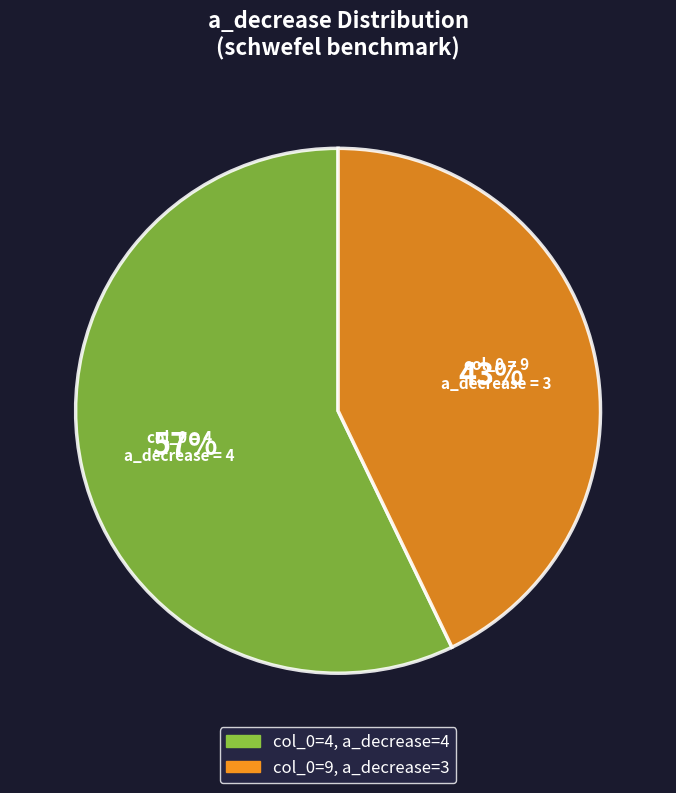

To the nearest percent, what is the average slice percentage?

50%